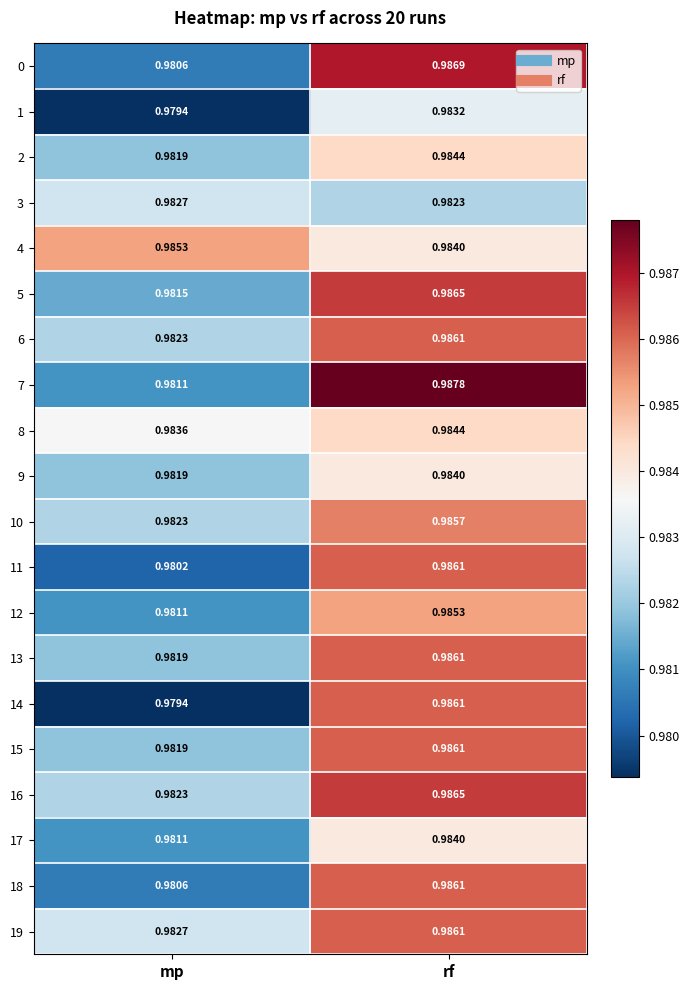

Where is 14 nearest to the value 0?

mp